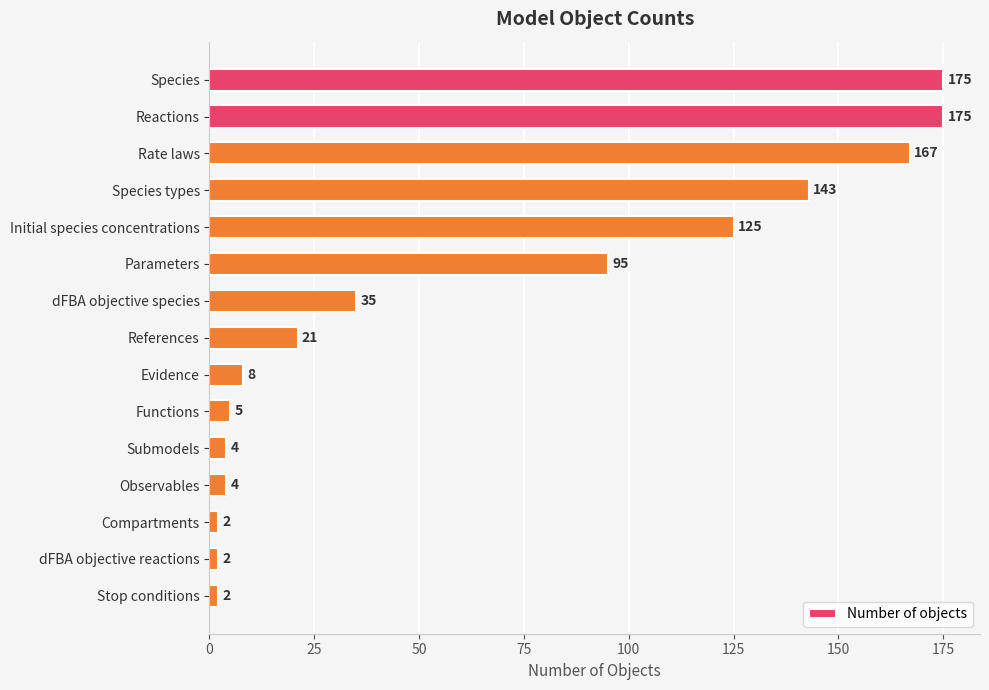

At which label is the value closest to 88?

Parameters